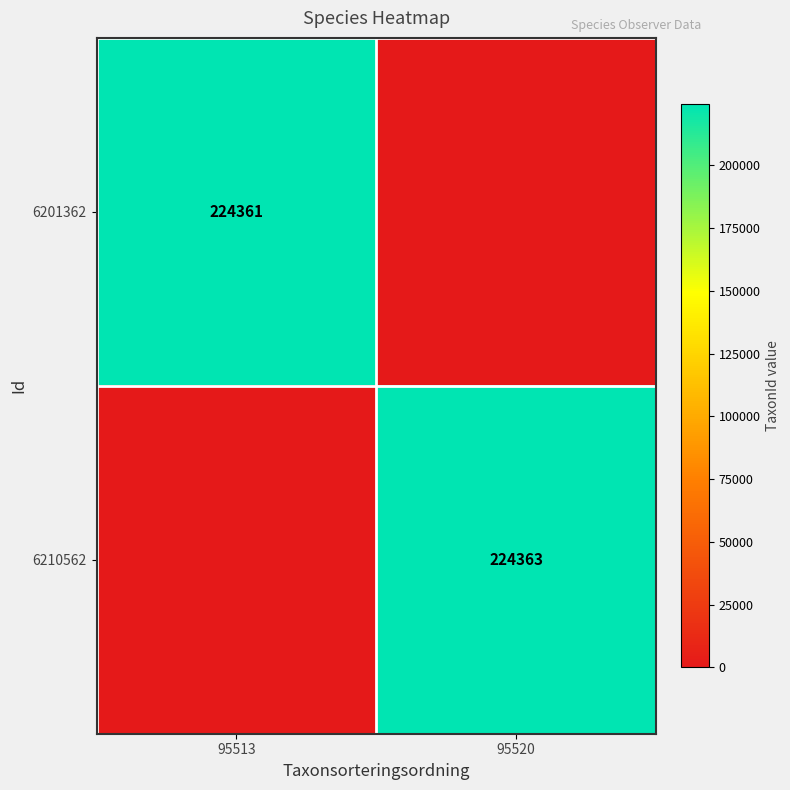

True or false: 6210562 has a value of 386079 at 95520.

False